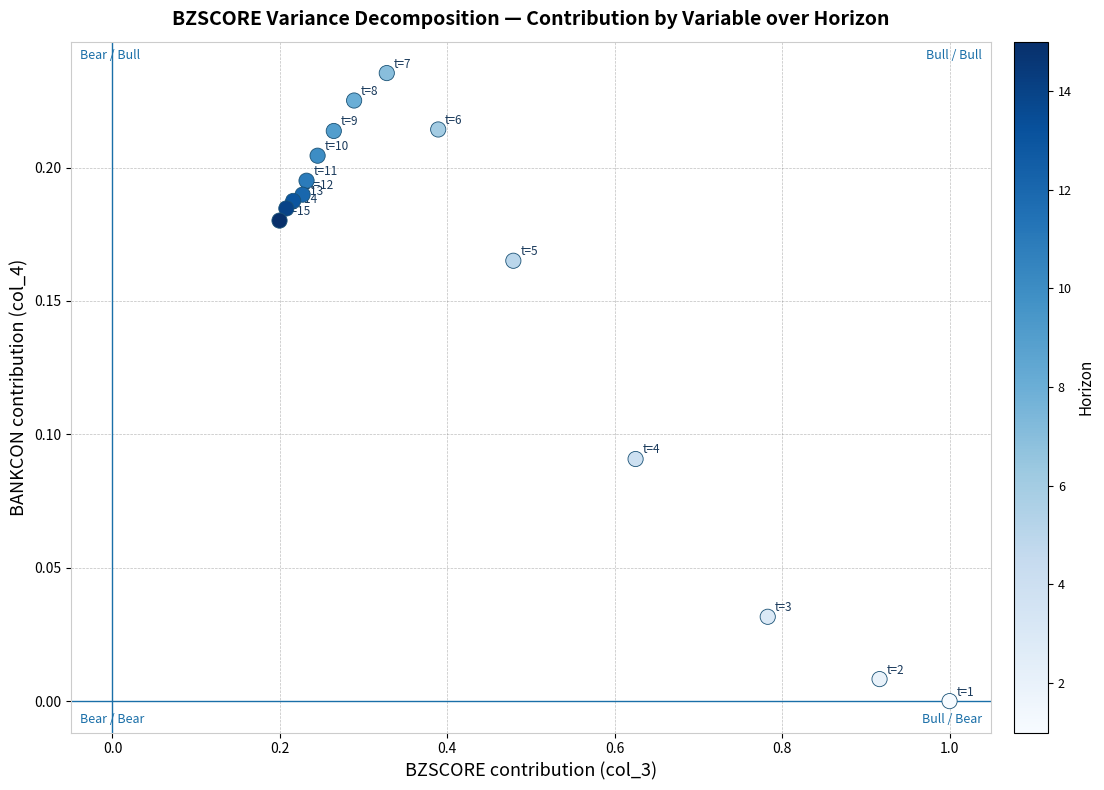

What is the range of X values (max minus min)?

0.8